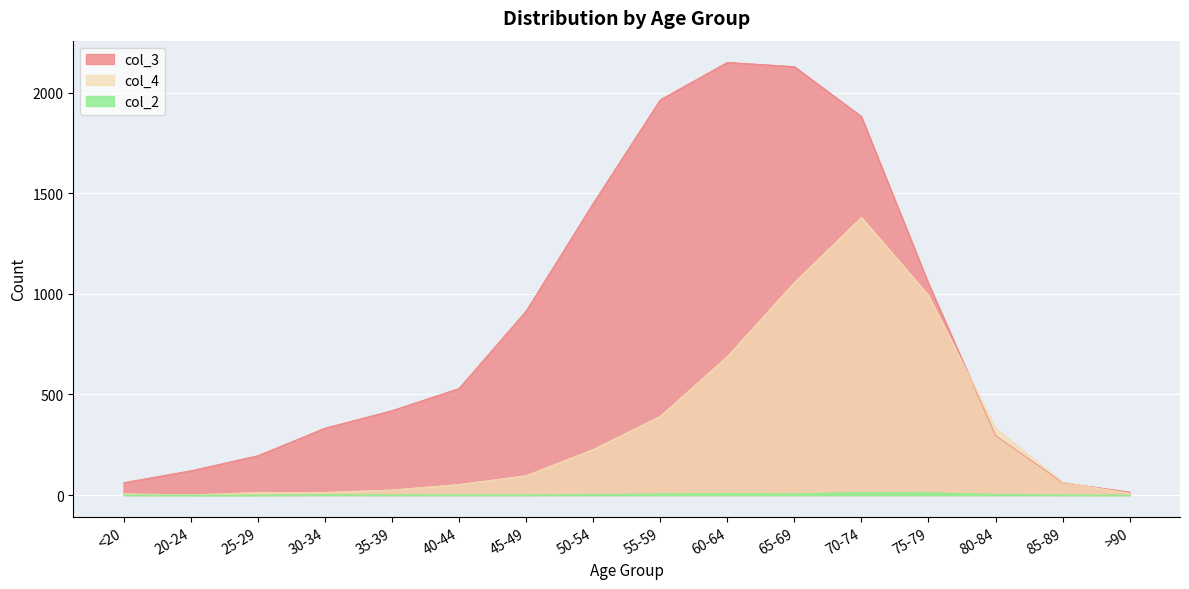

At how many categories does at least one series exceed 1523?

4